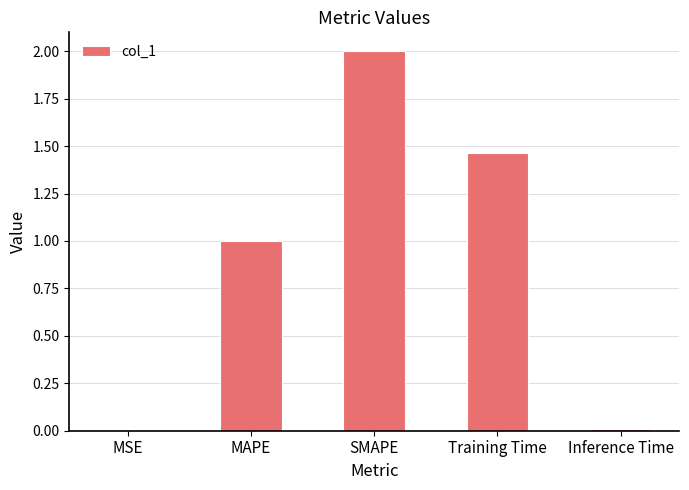

At which category does the chart reach its peak across all series?

SMAPE